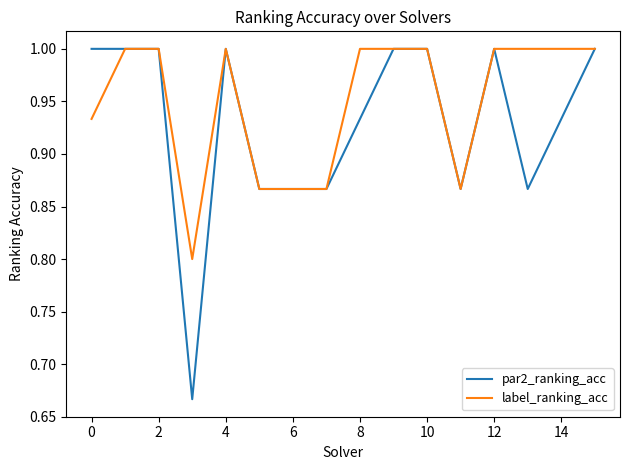

What is the highest value of the label_ranking_acc series?

1.0